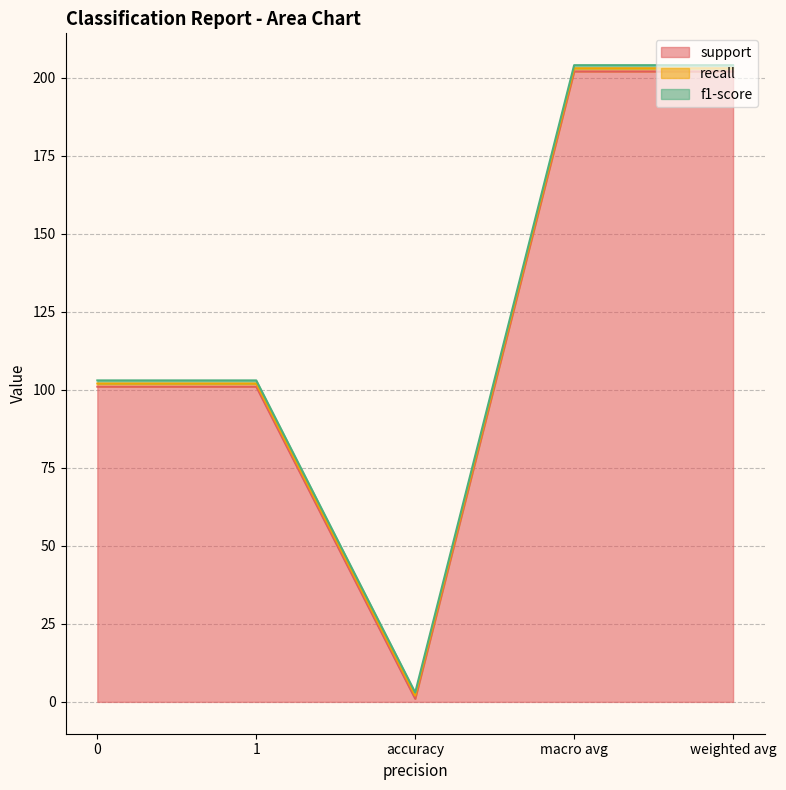

True or false: support has a value of 346 at macro avg.

False